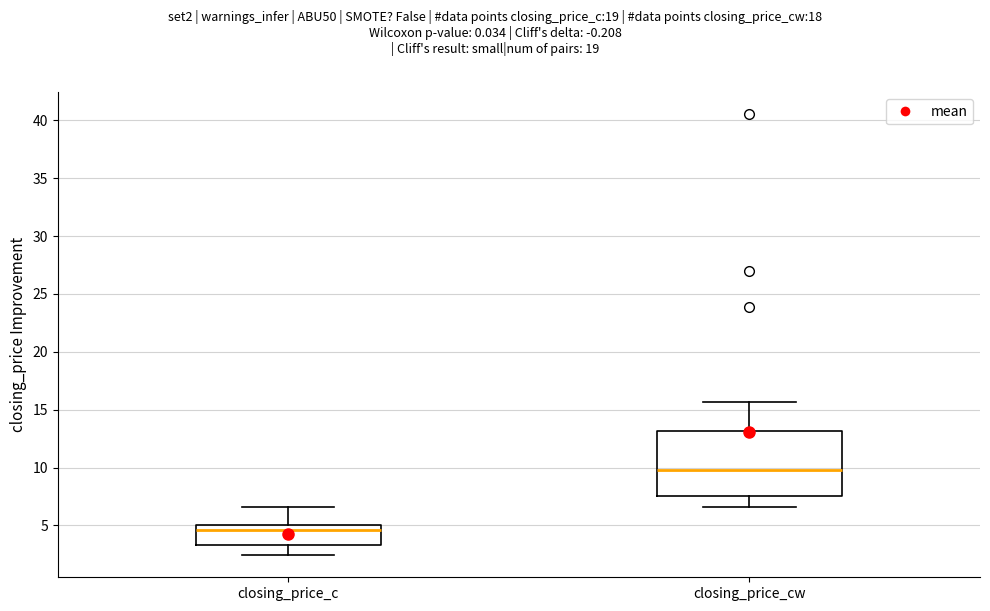

Which box's median line is the lowest?

closing_price_c